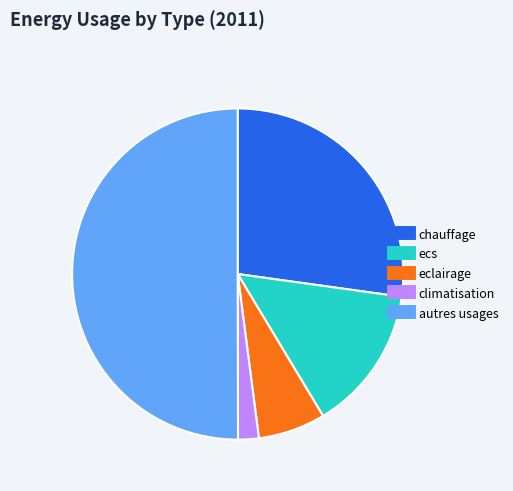

Approximately how many times larger is the value at autres usages compared to chauffage?

1.8